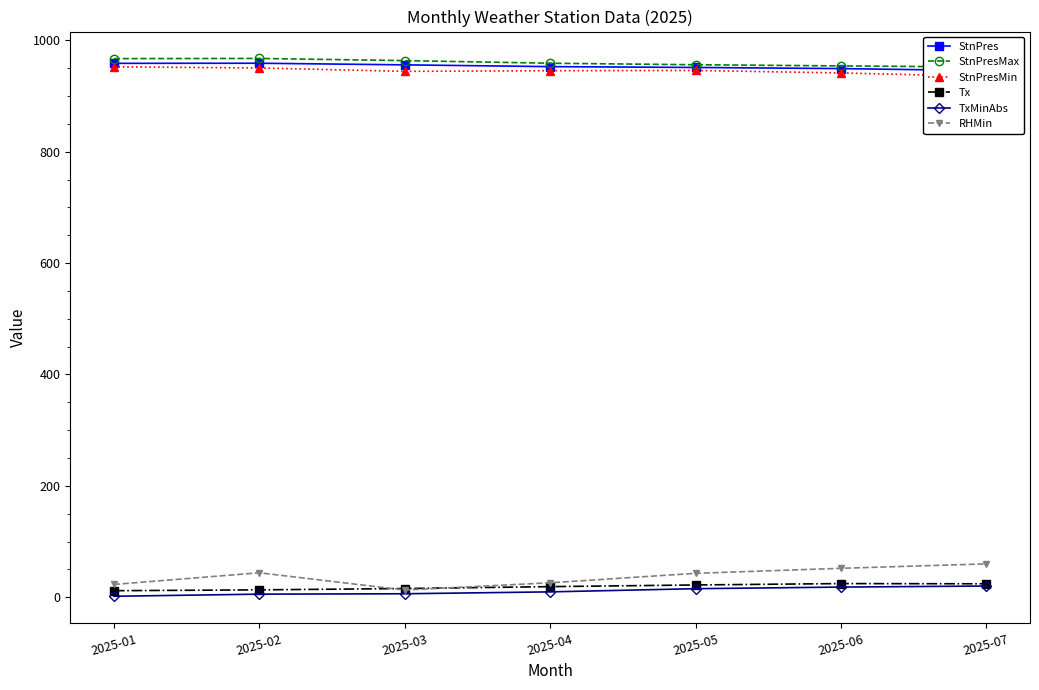

What is the average value of the StnPresMax series?

959.8